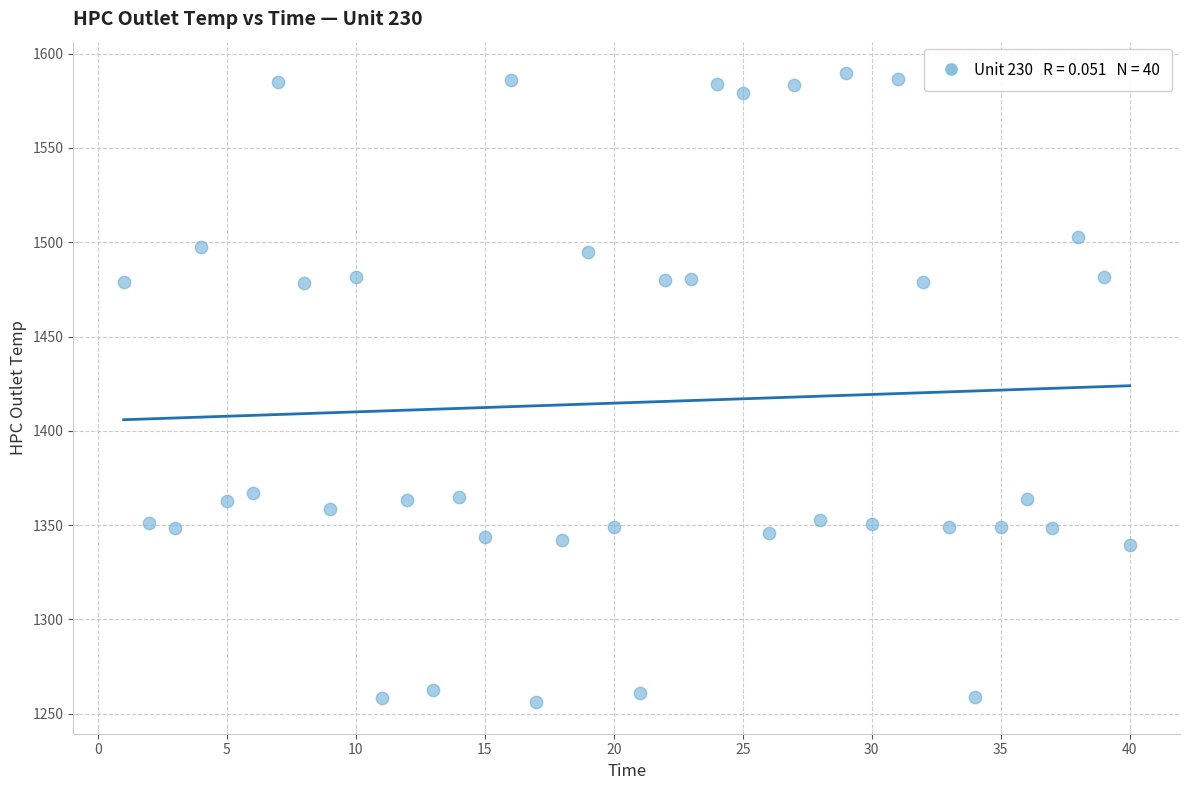

What is the range of X values (max minus min)?

39.0